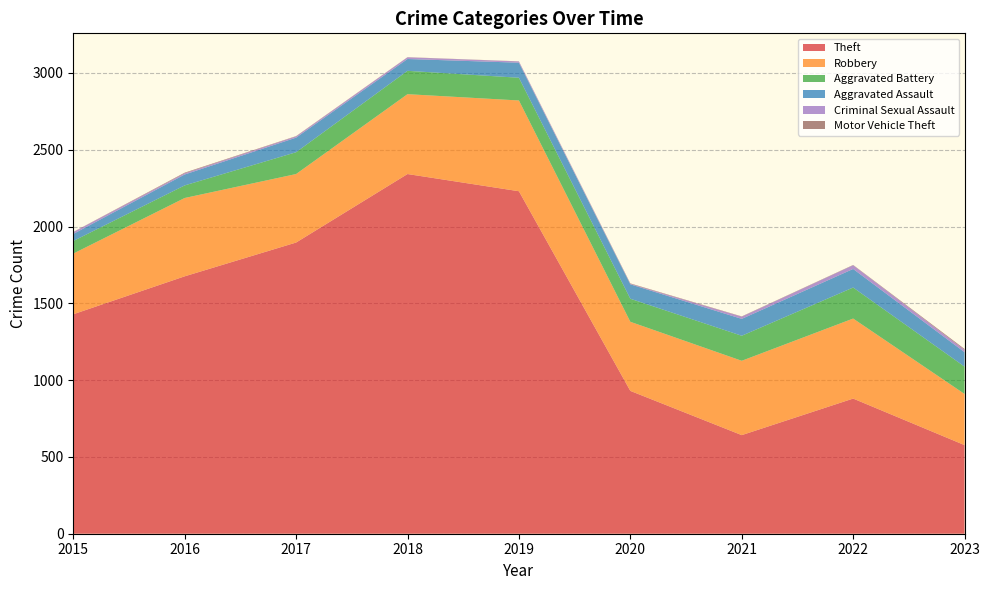

Reading left to right, what are all the values shown in this chart?

Theft: 2015=1429	2016=1676	2017=1896	2018=2342	2019=2230	2020=930	2021=642	2022=880	2023=577
Robbery: 2015=395	2016=510	2017=446	2018=520	2019=591	2020=450	2021=484	2022=521	2023=333
Aggravated Battery: 2015=82	2016=82	2017=142	2018=152	2019=148	2020=150	2021=163	2022=202	2023=178
Aggravated Assault: 2015=46	2016=71	2017=95	2018=77	2019=98	2020=94	2021=110	2022=121	2023=94
Criminal Sexual Assault: 2015=12	2016=8	2017=8	2018=11	2019=8	2020=3	2021=14	2022=24	2023=15
Motor Vehicle Theft: 2015=1	2016=4	2017=2	2018=1	2019=1	2020=3	2021=2	2022=2	2023=6